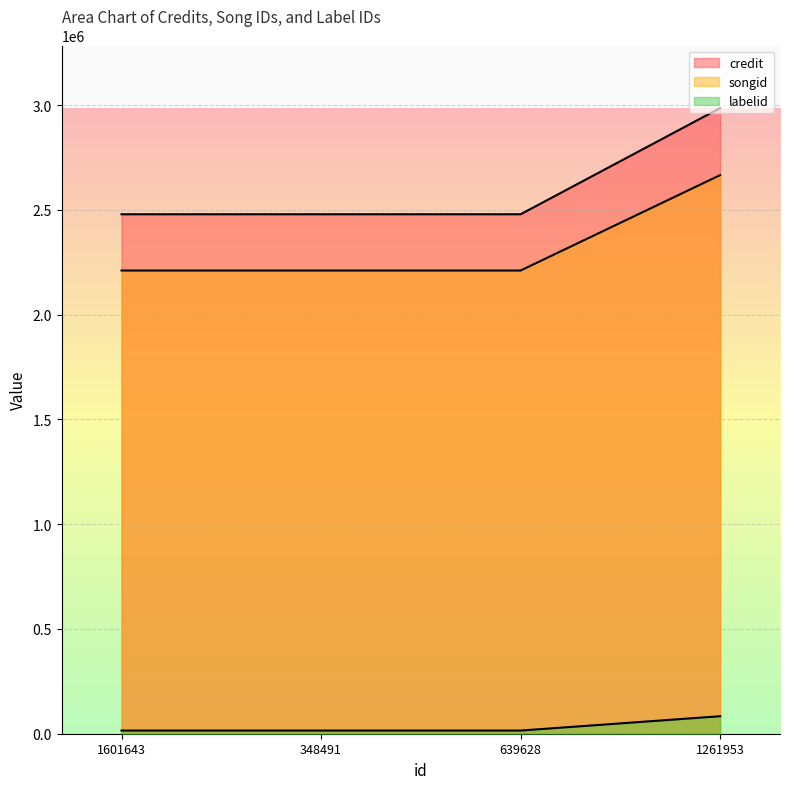

Reading left to right, extract all data points from this chart.

credit: 2479105	2479105	2479105	2985910
songid: 2210589	2210589	2210589	2665944
labelid: 15123	15123	15123	83510